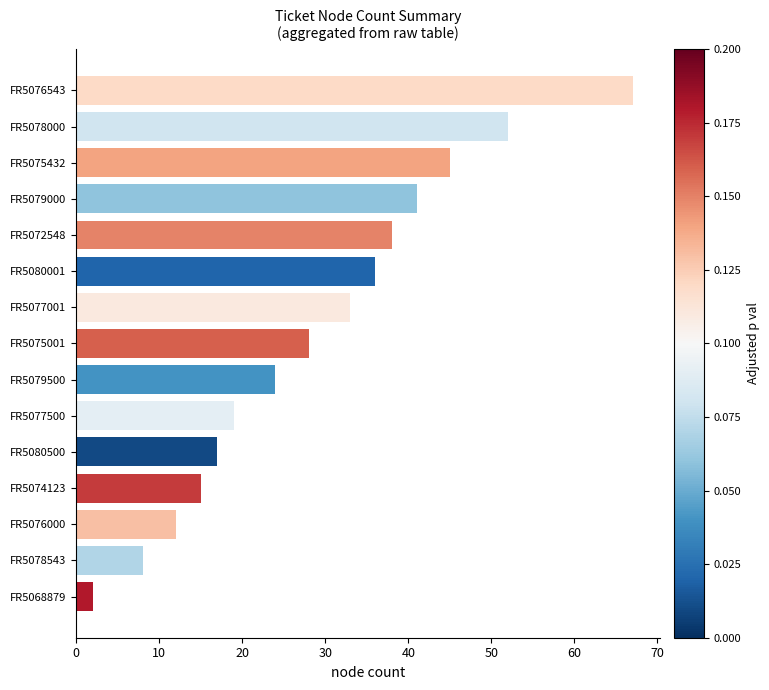

The value at FR5075432 is 14. True or false?

False